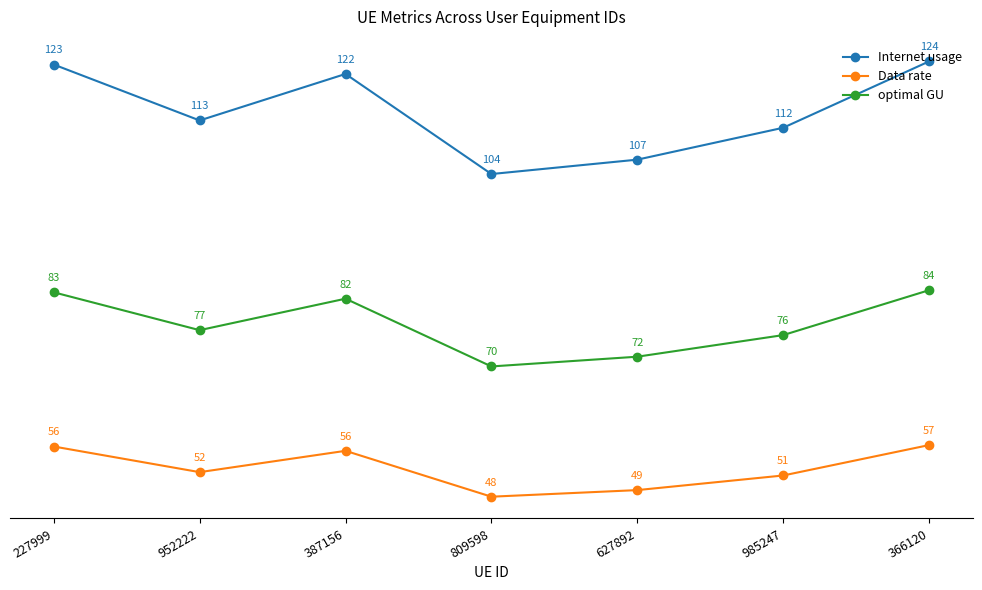

At which category does optimal GU reach its first local valley?

952222